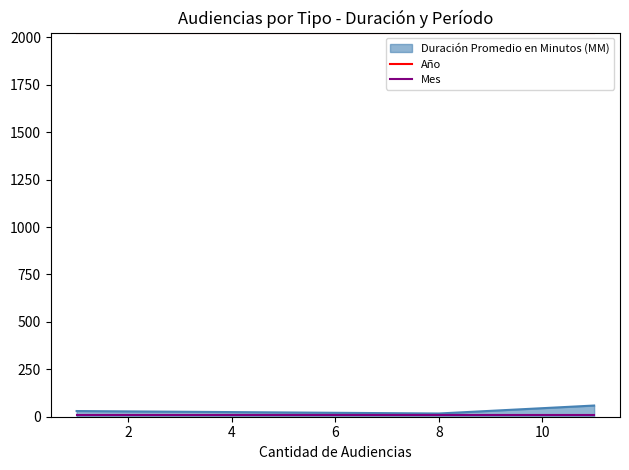

What is the maximum value shown in the chart?

2021